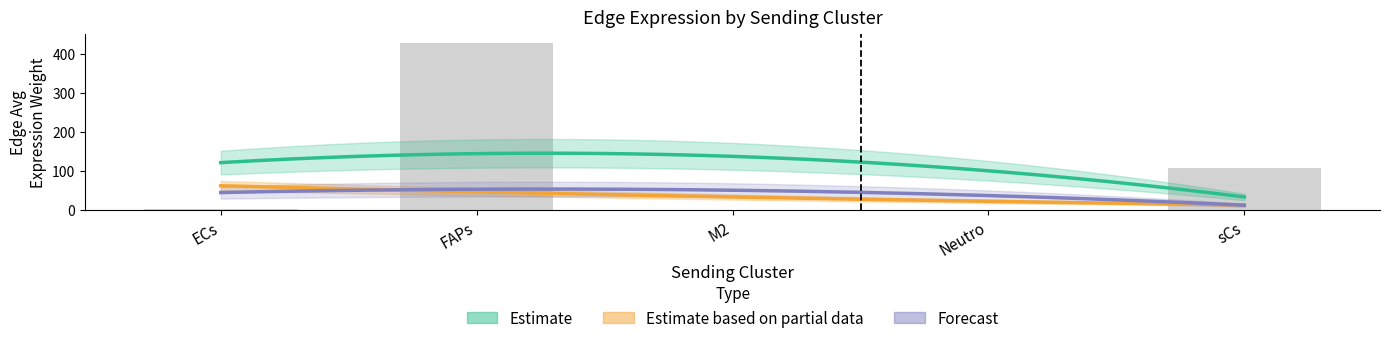

How many data points does each series have?

5